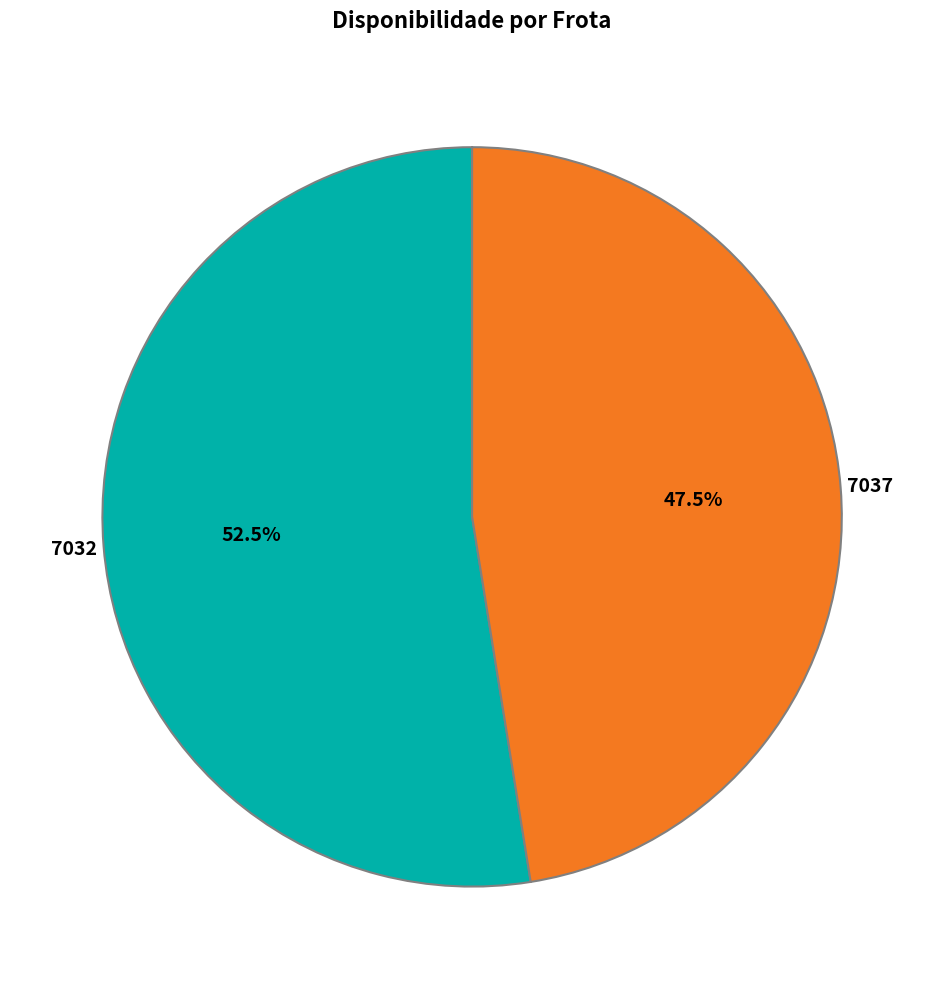

How many slices are in this pie chart?

2